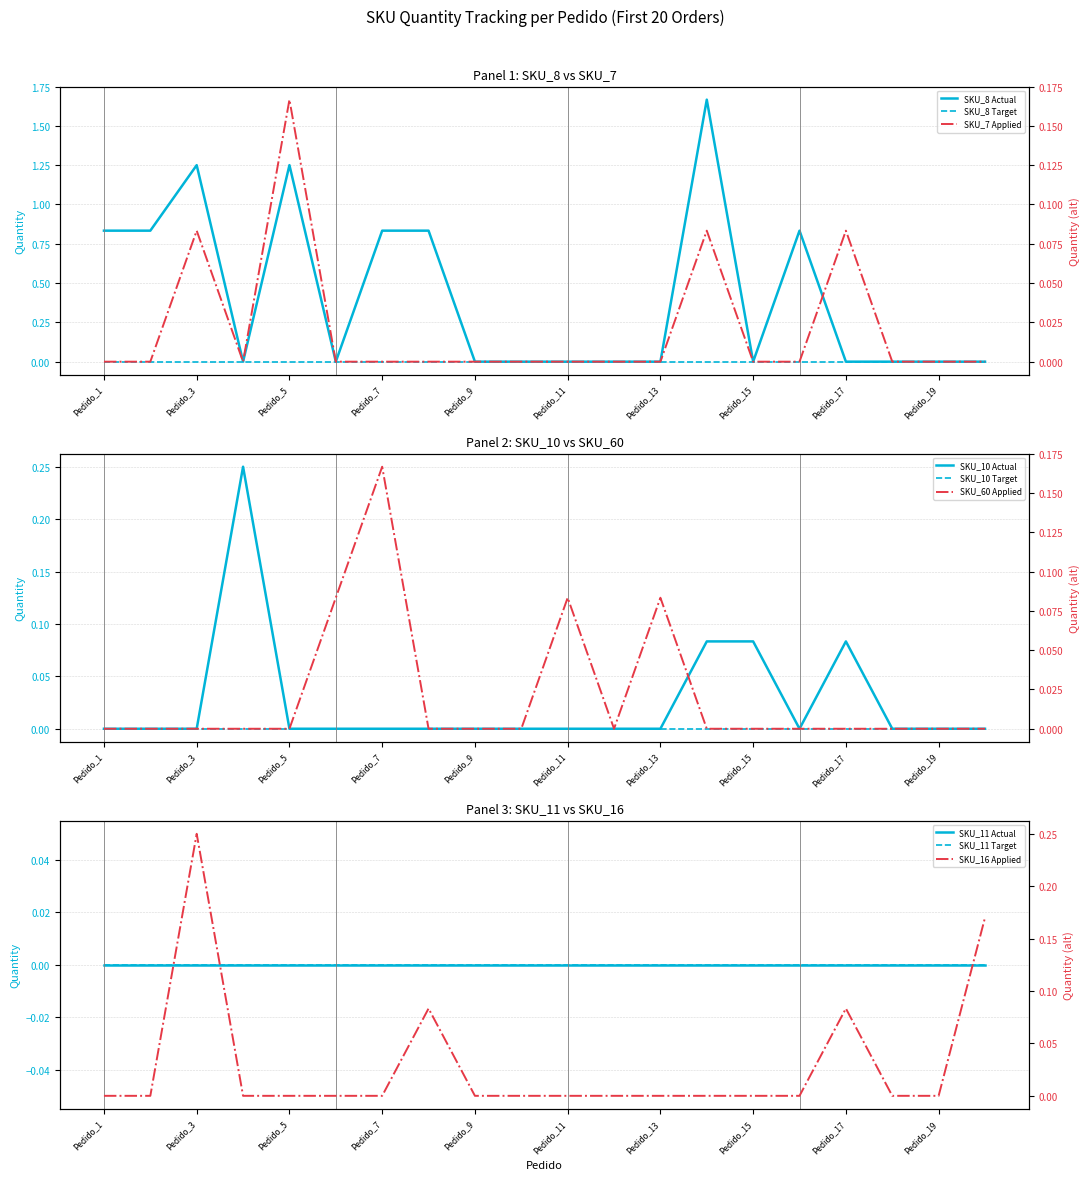

Which category has the highest value across all series?

Pedido_14